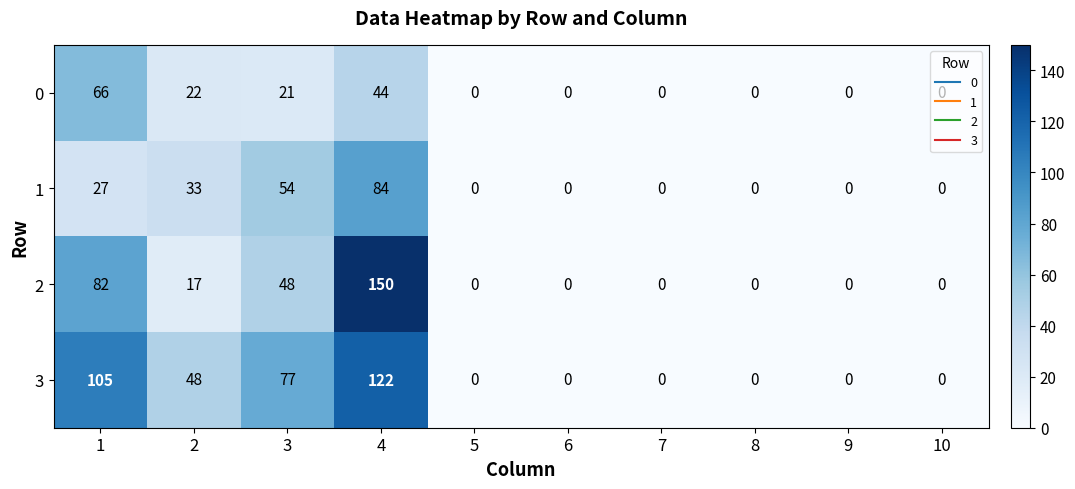

What is the sum of the 3 values at 2 and 7?

48